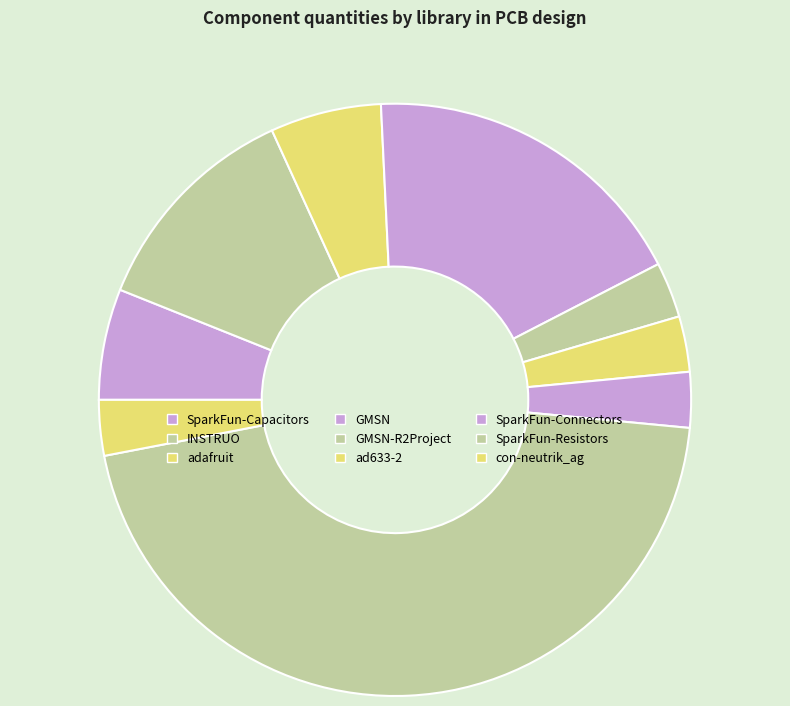

Is INSTRUO the majority of the pie?

No